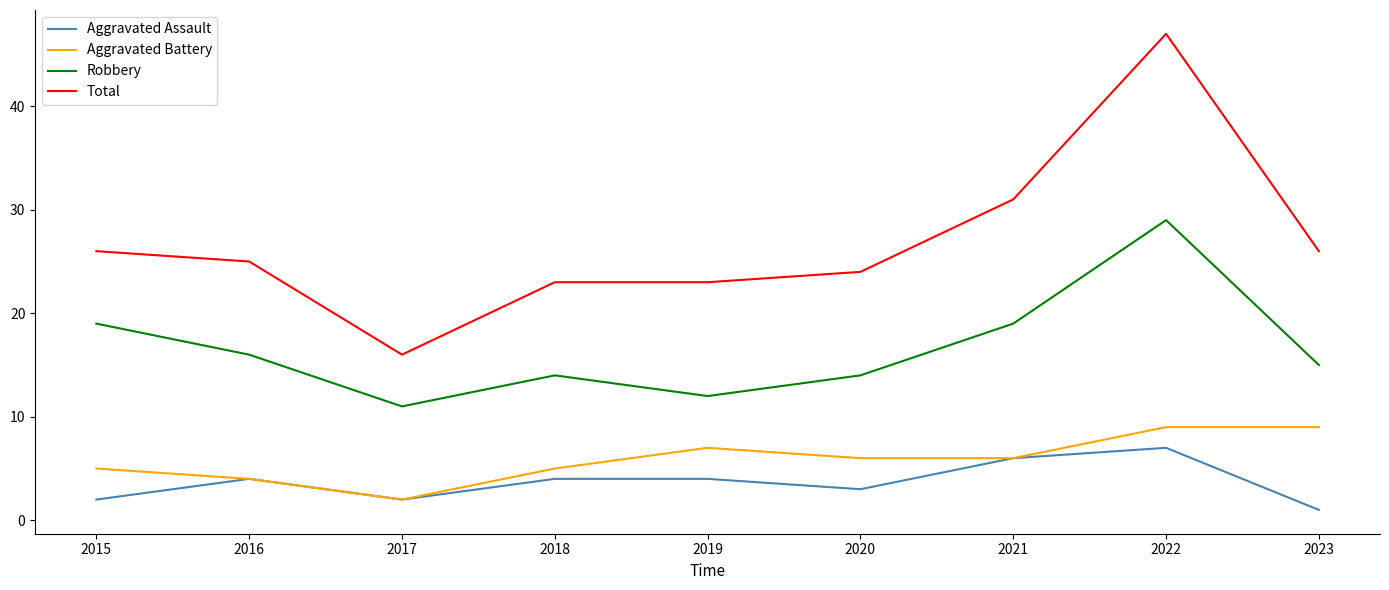

At how many categories does at least one series exceed 44?

1